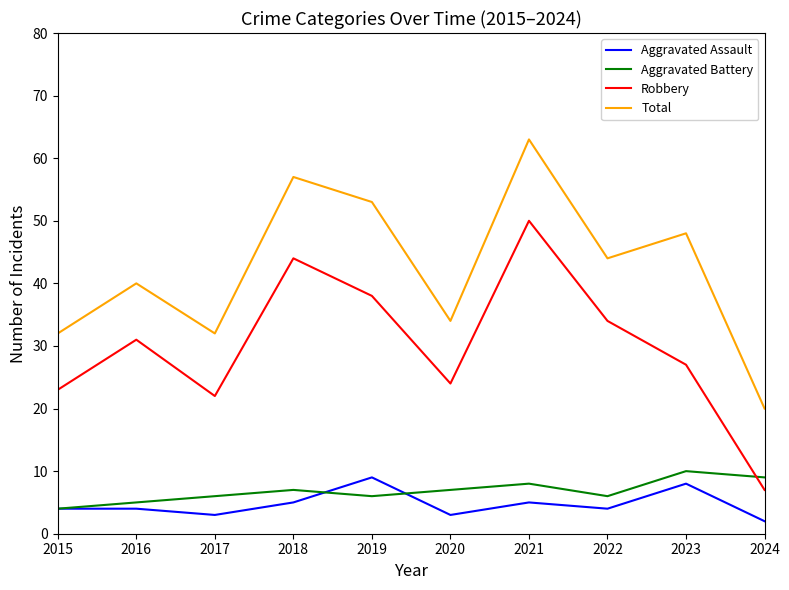

At which category is the sum across all series the highest?

2021